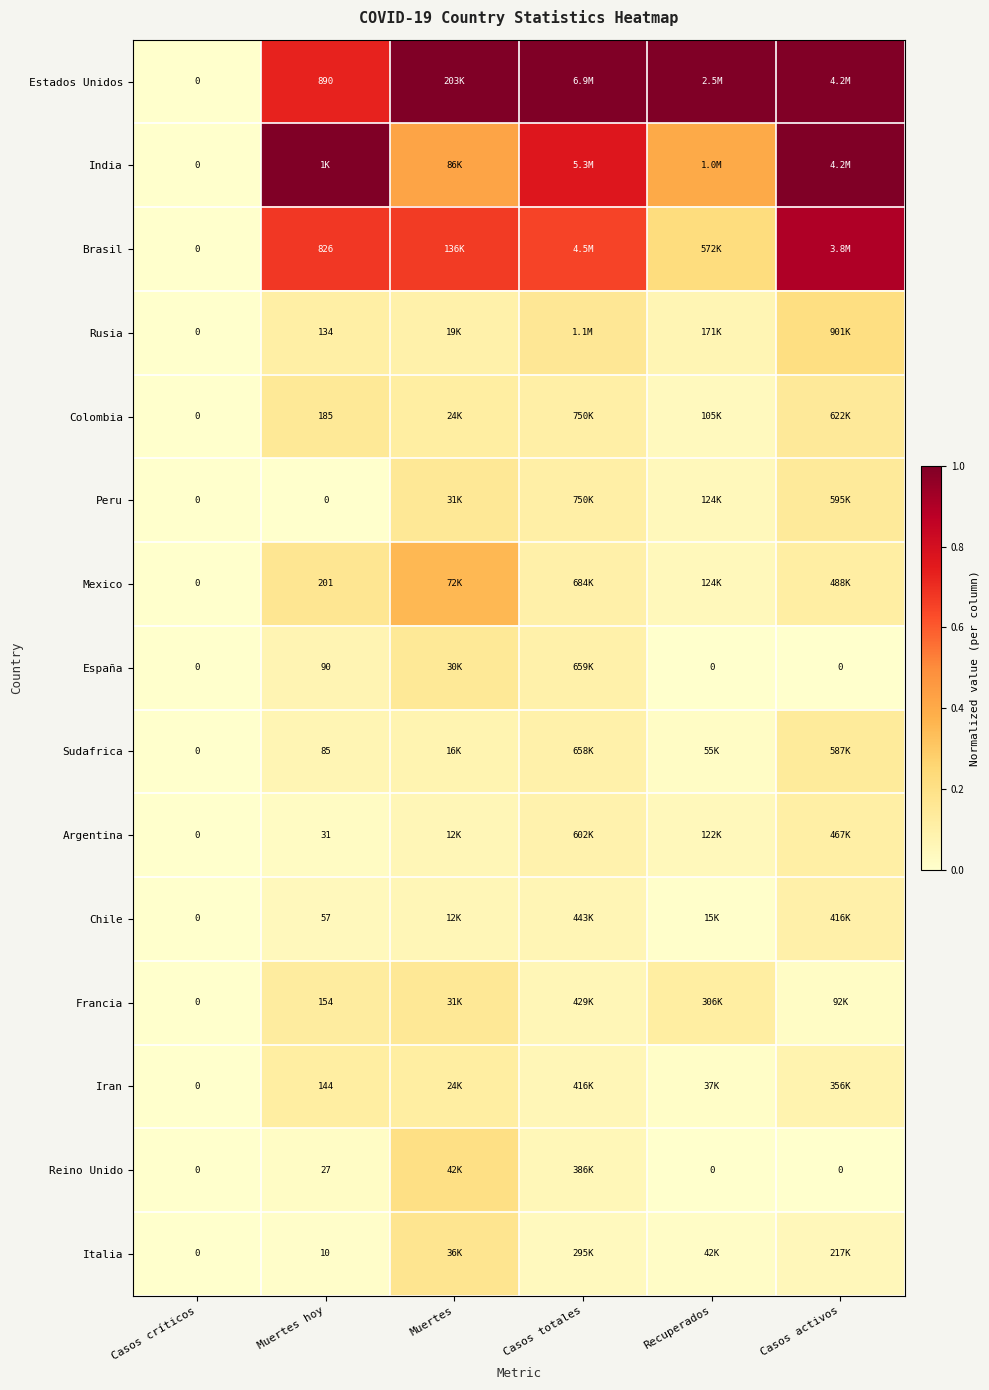

Which has a higher value, Casos activos or Casos totales?

Casos totales